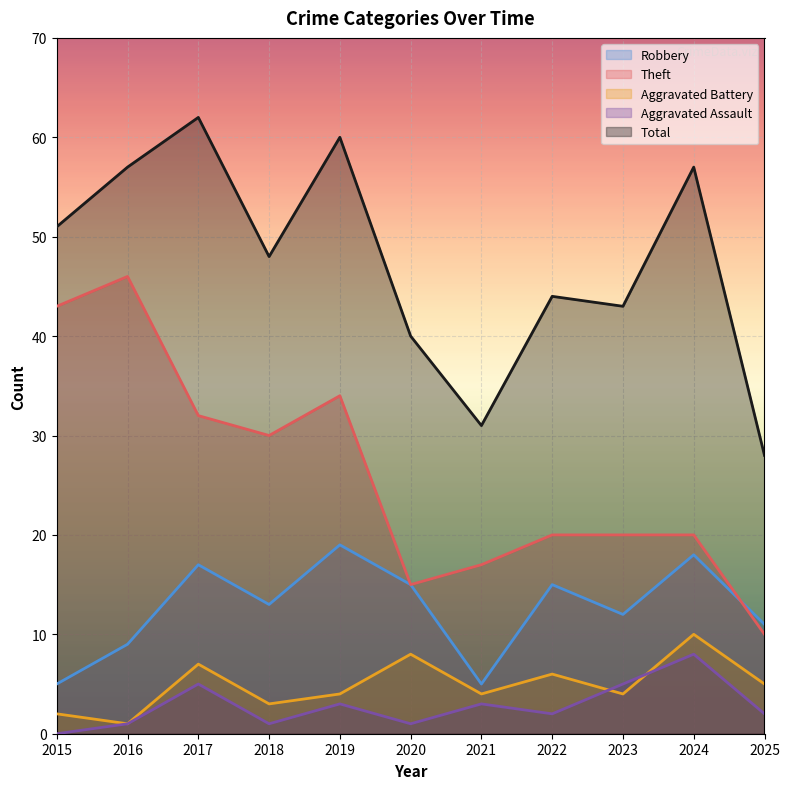

Rank the series by their maximum value, from lowest to highest.

Aggravated Assault, Aggravated Battery, Robbery, Theft, Total